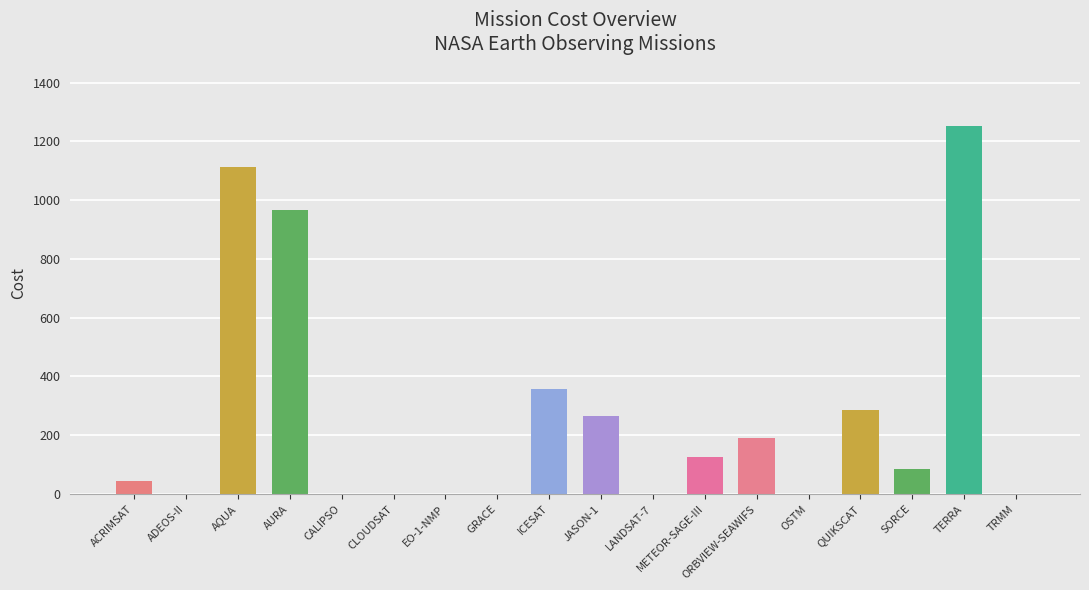

True or false: the data shows 1251.5 at TERRA.

True